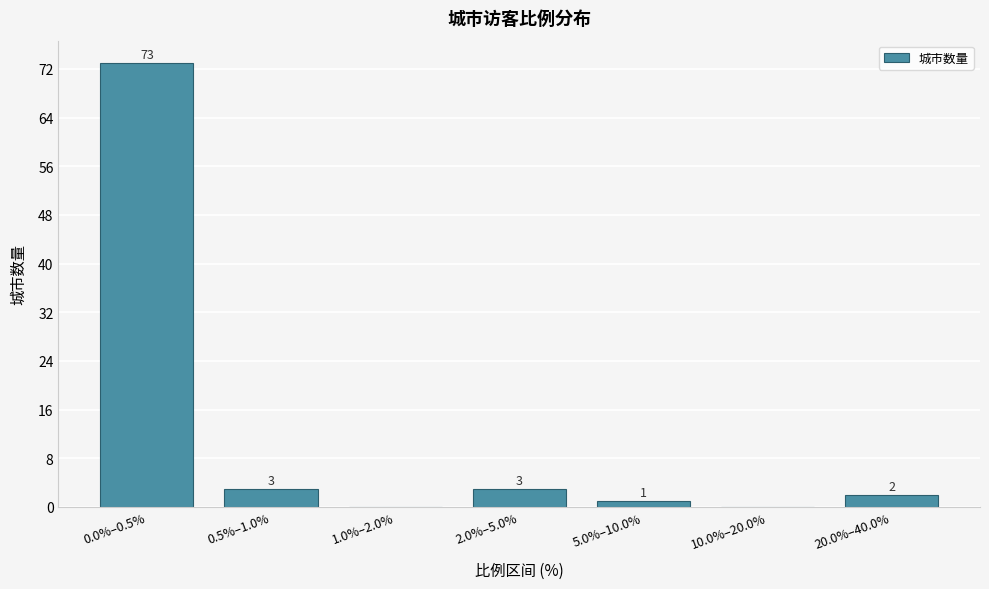

Reading left to right, transcribe all the data shown in this chart.

0.0%–0.5%=73	0.5%–1.0%=3	1.0%–2.0%=0	2.0%–5.0%=3	5.0%–10.0%=1	10.0%–20.0%=0	20.0%–40.0%=2